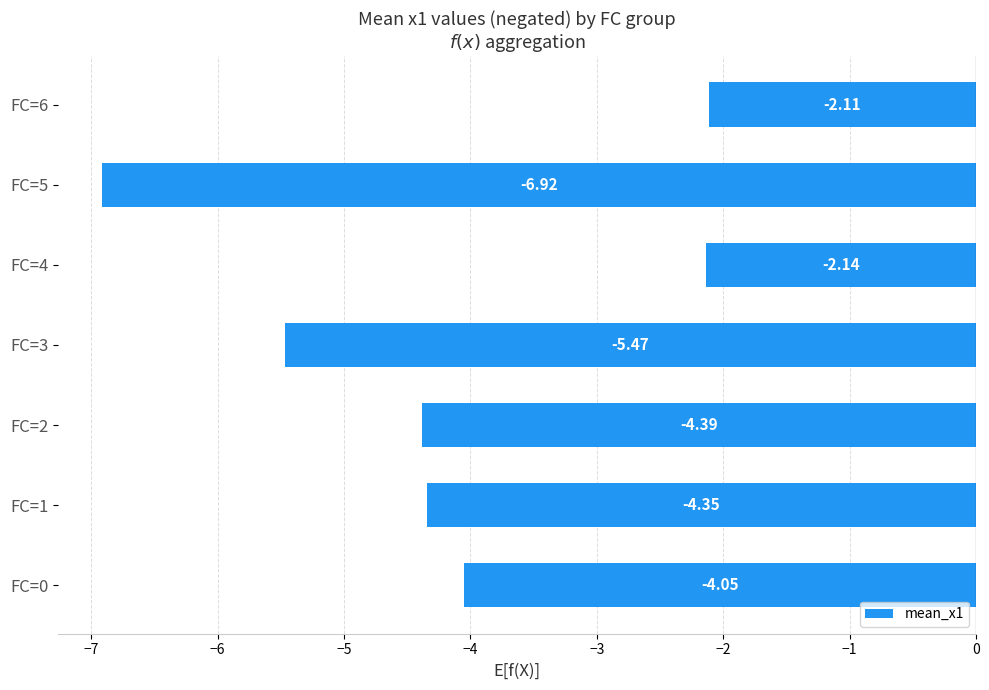

What is the difference between the values at FC=1 and FC=3?

1.1